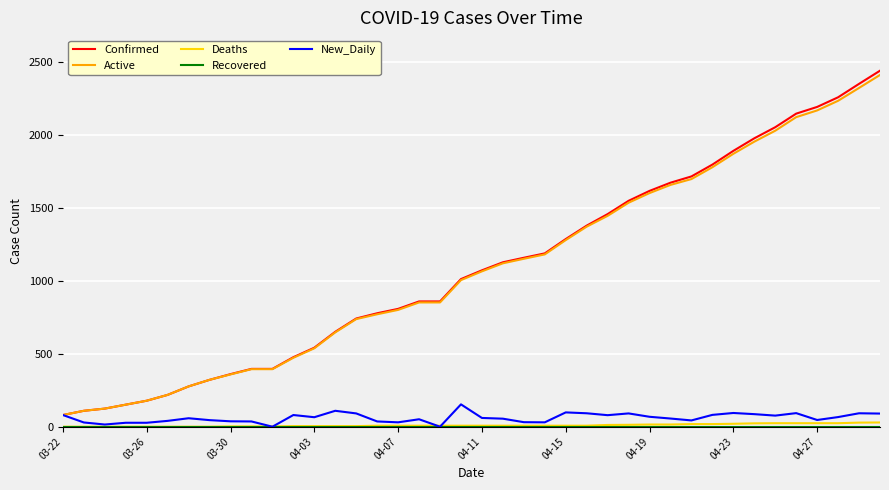

What is the maximum value for Confirmed?

2438